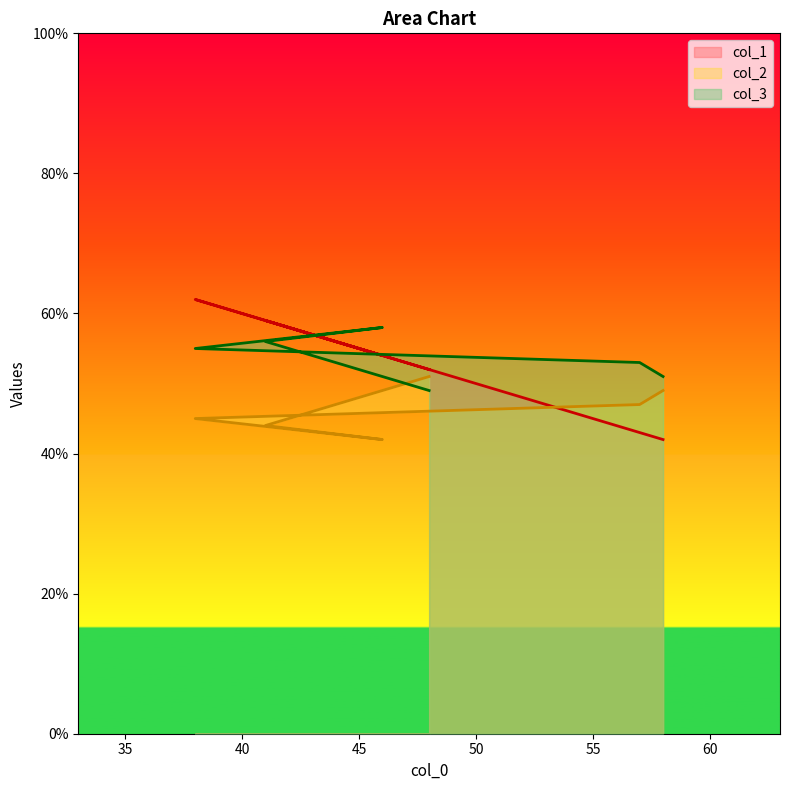

Which has a higher value, 57 or 38?

38